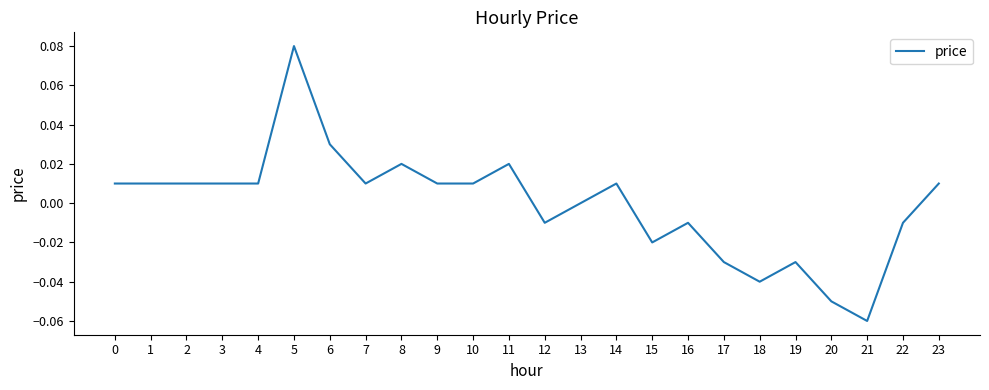

At which label is the value closest to 0?

13